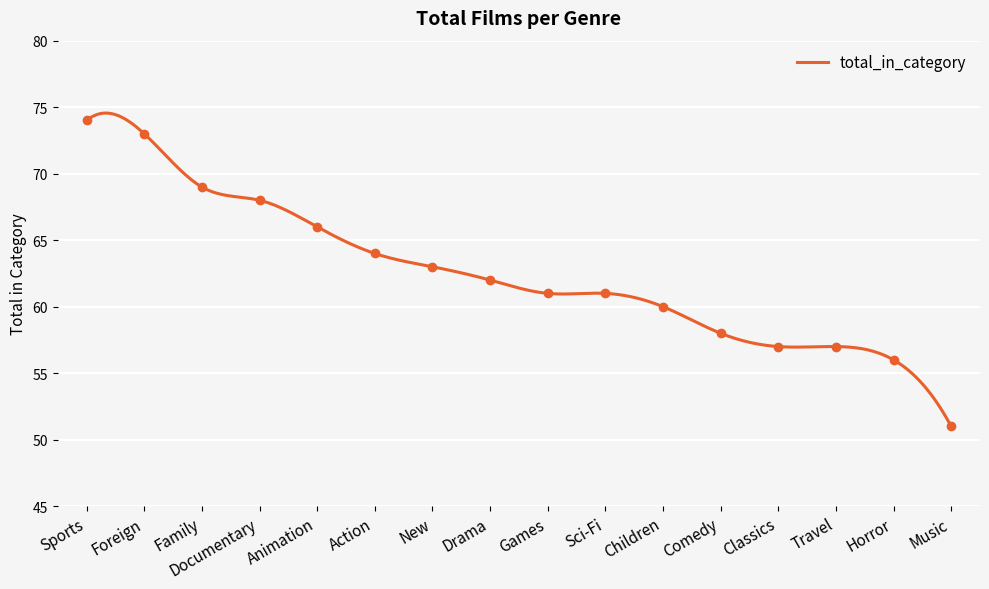

What is the label of the 1st point from the right?

Music